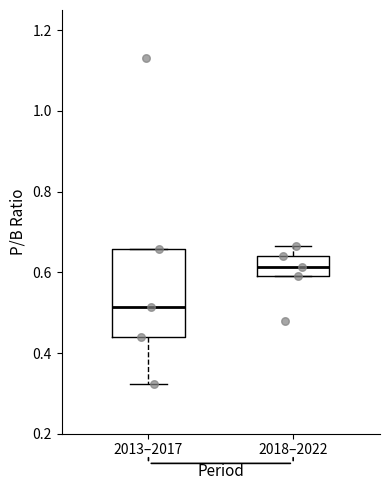

Where does the upper whisker of the box for 2018–2022 end on the y-axis? The values are not printed on the chart, so give them approximately, as read against the axis.

0.66